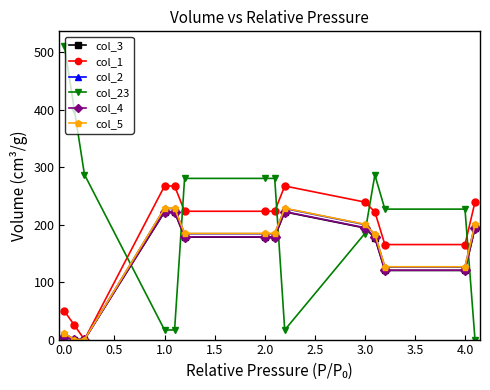

Which series has the widest spread of values?

col_23